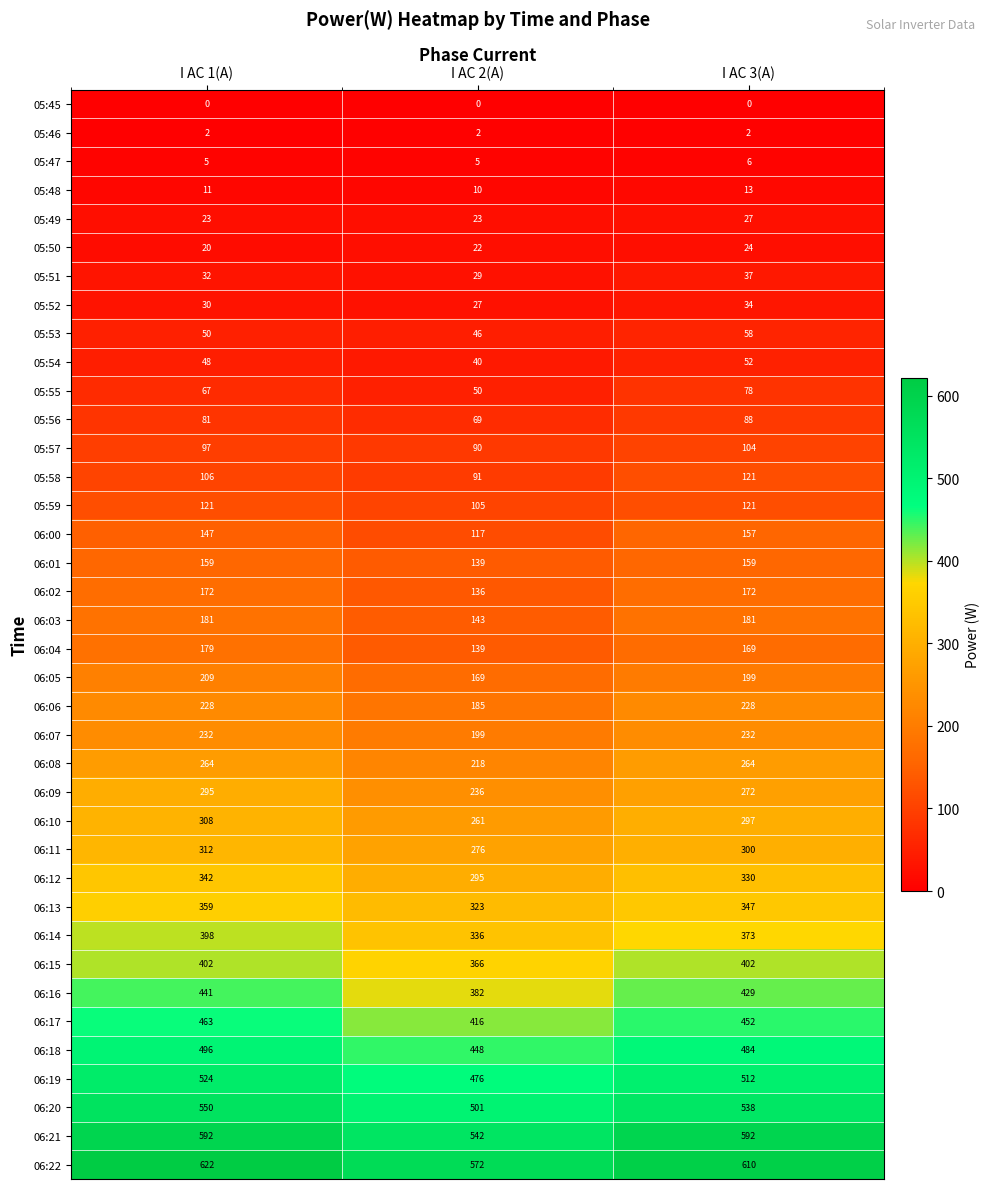

The value of 05:57 at I AC 3(A) is 66. True or false?

False